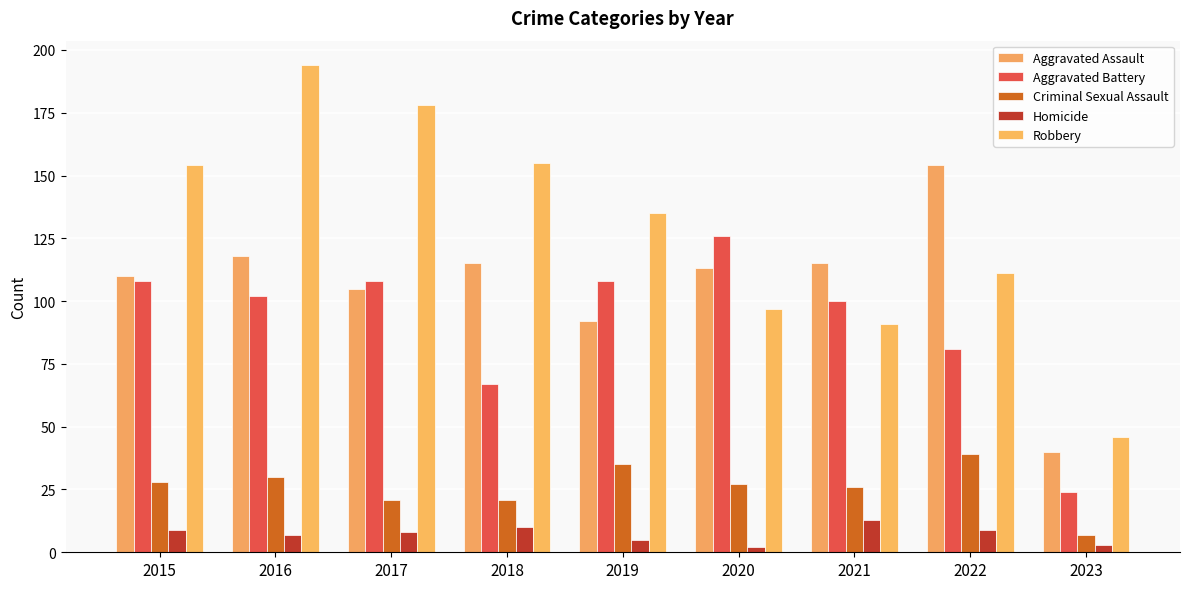

Is it true that Homicide equals 7 at 2016?

True